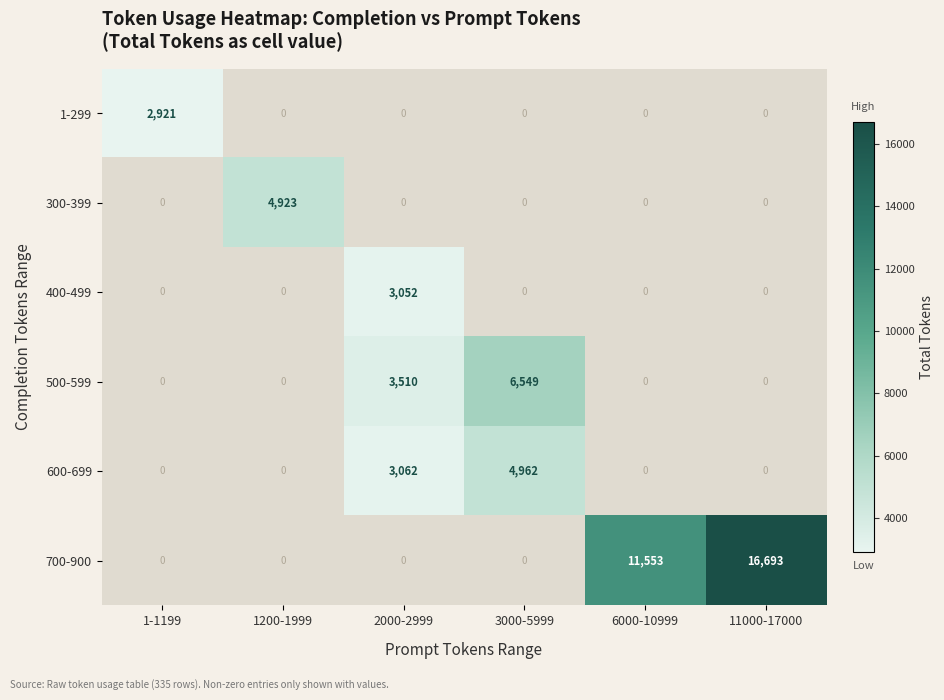

Is it true that 700-900 equals 5526 at 6000-10999?

False